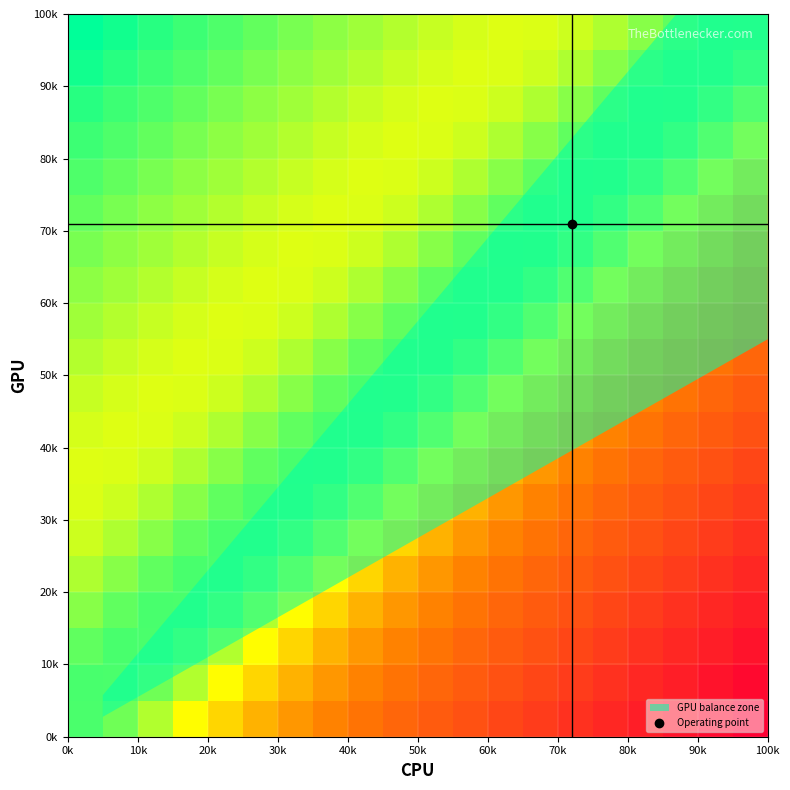

At how many categories does at least one series exceed 0?

20